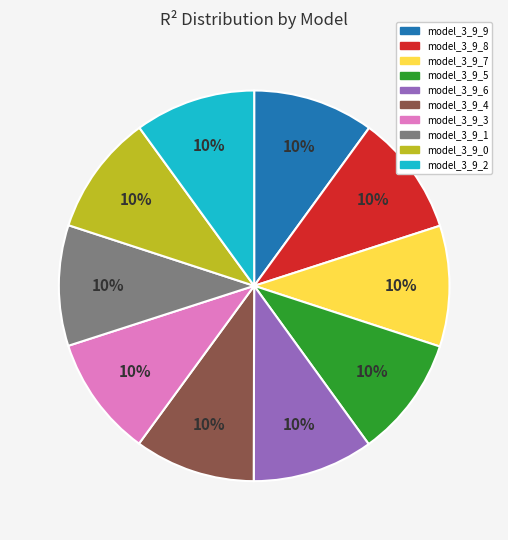

True or false: model_3_9_8 accounts for 10% of the total.

True